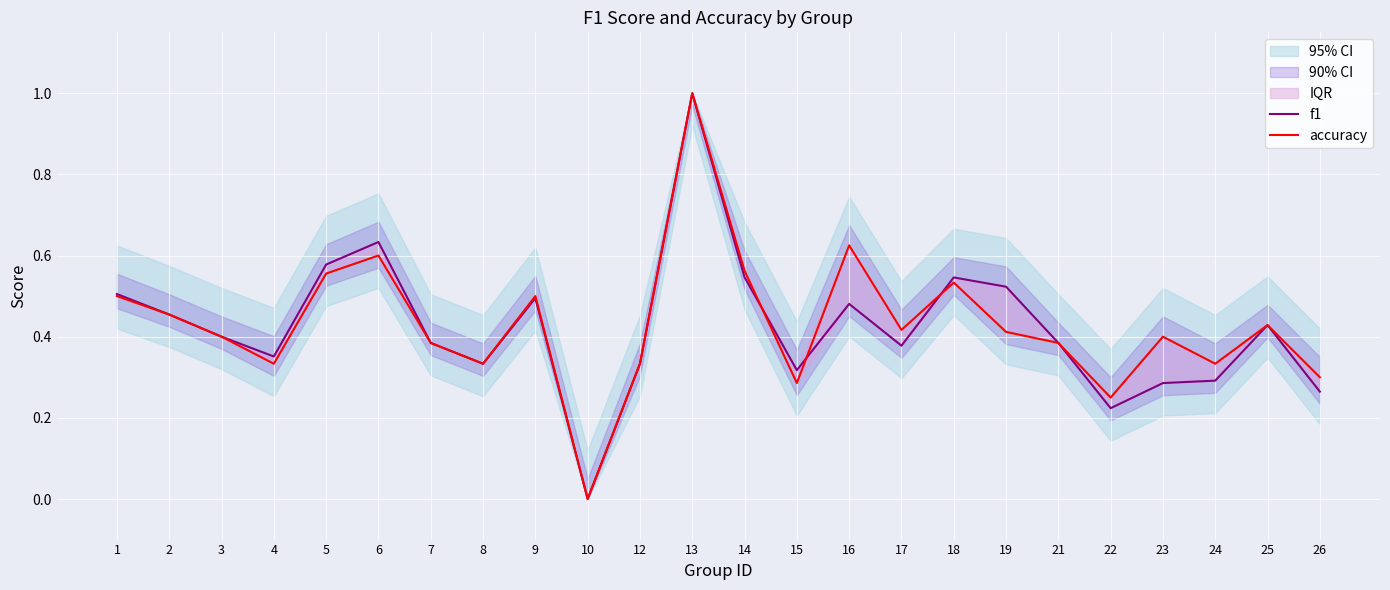

How many times do accuracy and f1 cross each other?

3